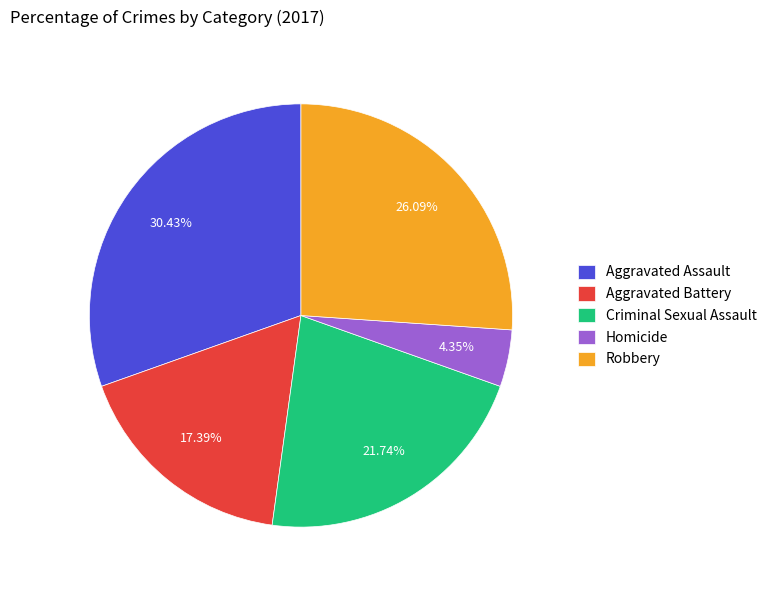

Approximately how many times larger is the value at Aggravated Battery compared to Criminal Sexual Assault?

0.8